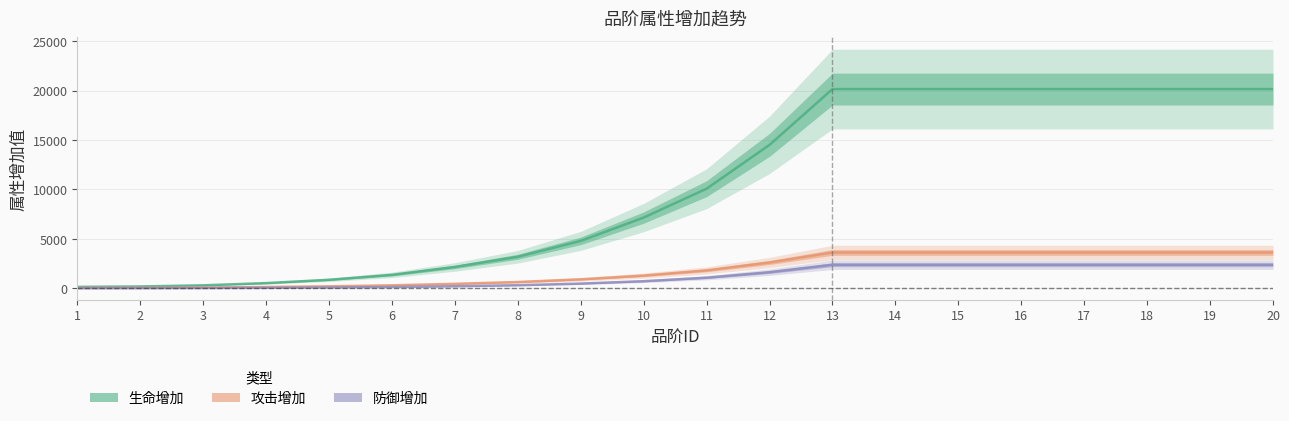

At which label does 攻击增加 first exceed 1814?

12